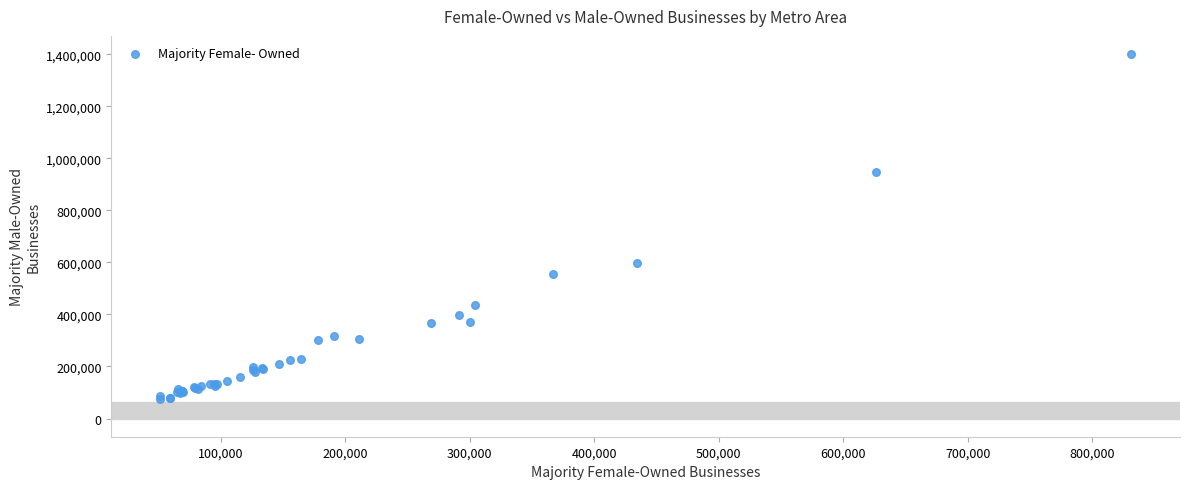

What Y value in the scatter plot is closest to 738590?

596885